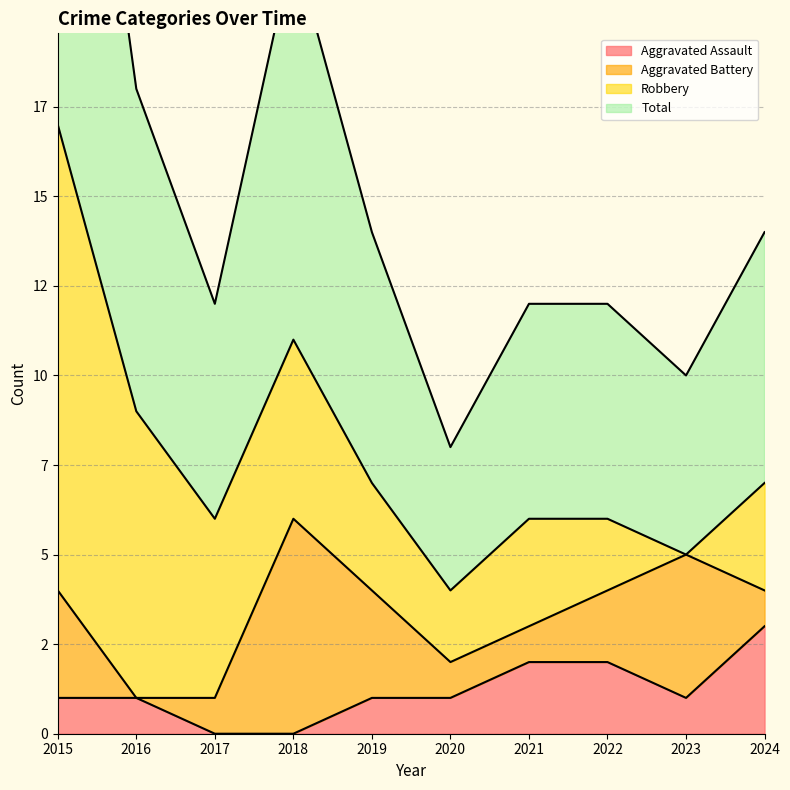

True or false: Aggravated Assault has more than 2 points higher than both neighbors.

False